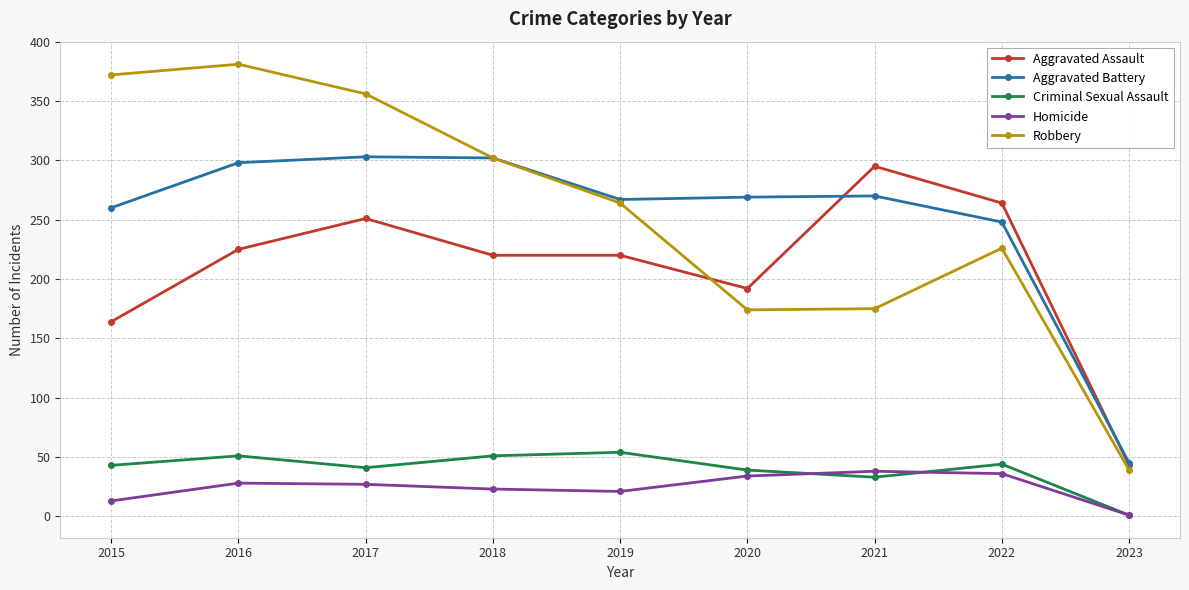

At which label is Aggravated Assault closest to 169?

2015